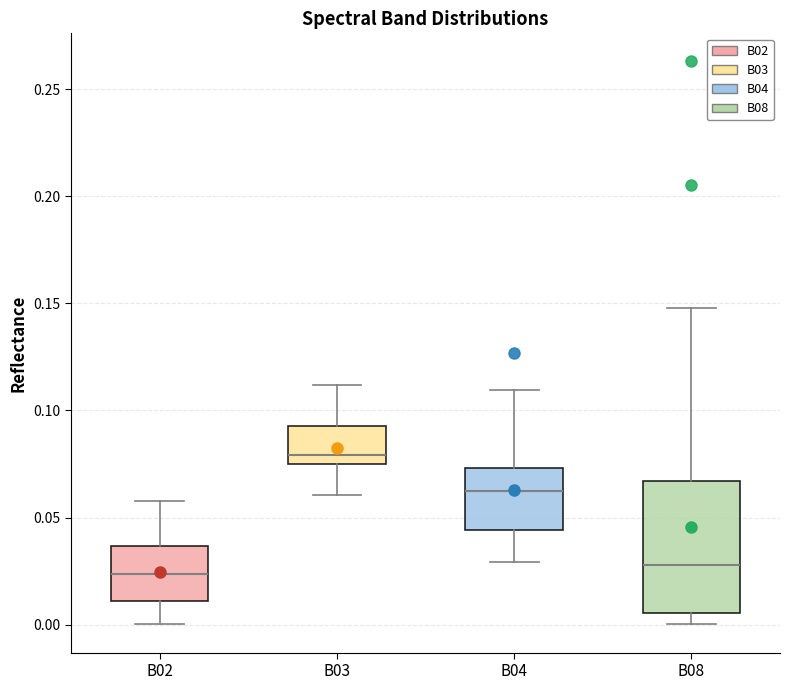

Reading left to right, read every box against the y-axis: the position of its median line, the range the box covers, and the ends of its whiskers. The values are not printed on the chart, so give them approximately, as read against the axis.

B02: median 0.025, box 0.010 to 0.035, whiskers 0.000 to 0.060
B03: median 0.080, box 0.075 to 0.095, whiskers 0.060 to 0.110
B04: median 0.065, box 0.045 to 0.075, whiskers 0.030 to 0.110
B08: median 0.030, box 0.005 to 0.065, whiskers 0.000 to 0.150